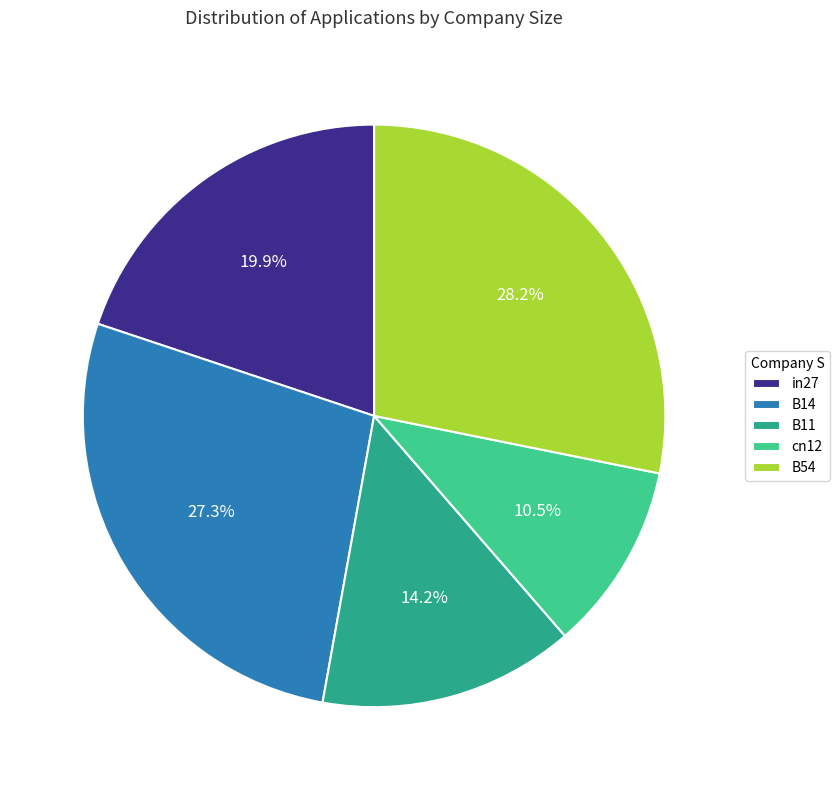

To the nearest percent, what is the combined percentage of B54 and B14?

55%